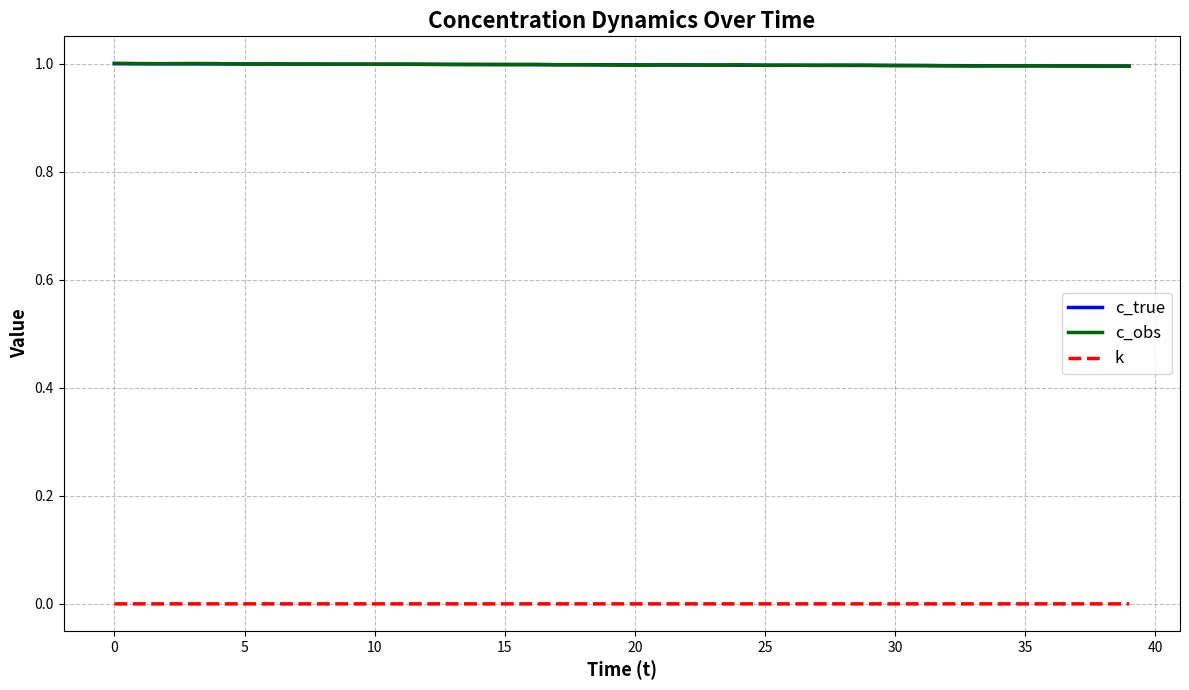

True or false: c_obs and k cross at least once.

False